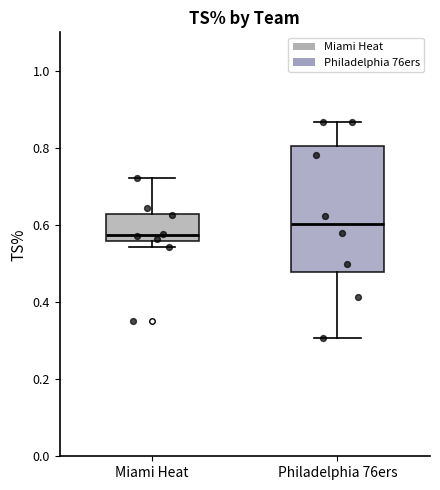

Where is the lower edge of the box for Philadelphia 76ers on the y-axis? The values are not printed on the chart, so give them approximately, as read against the axis.

0.48